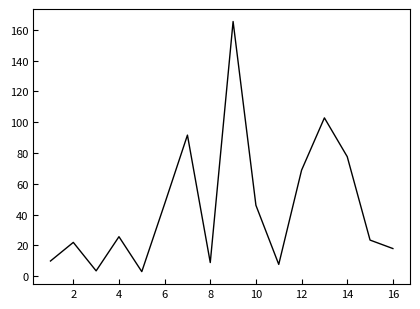

What is the greatest value displayed?

165.4